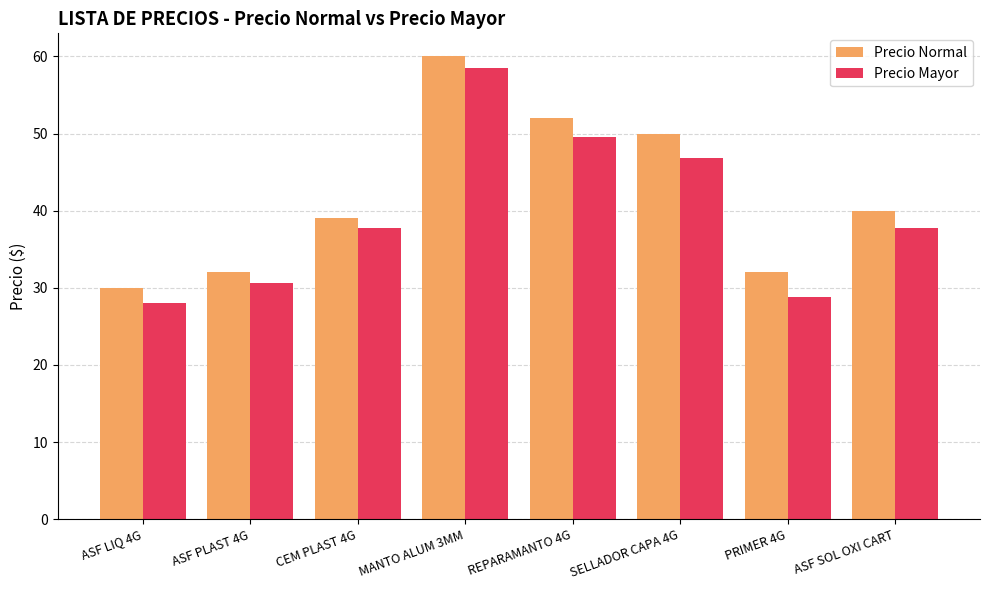

Is it true that Precio Mayor equals 102.5 at MANTO ALUM 3MM?

False